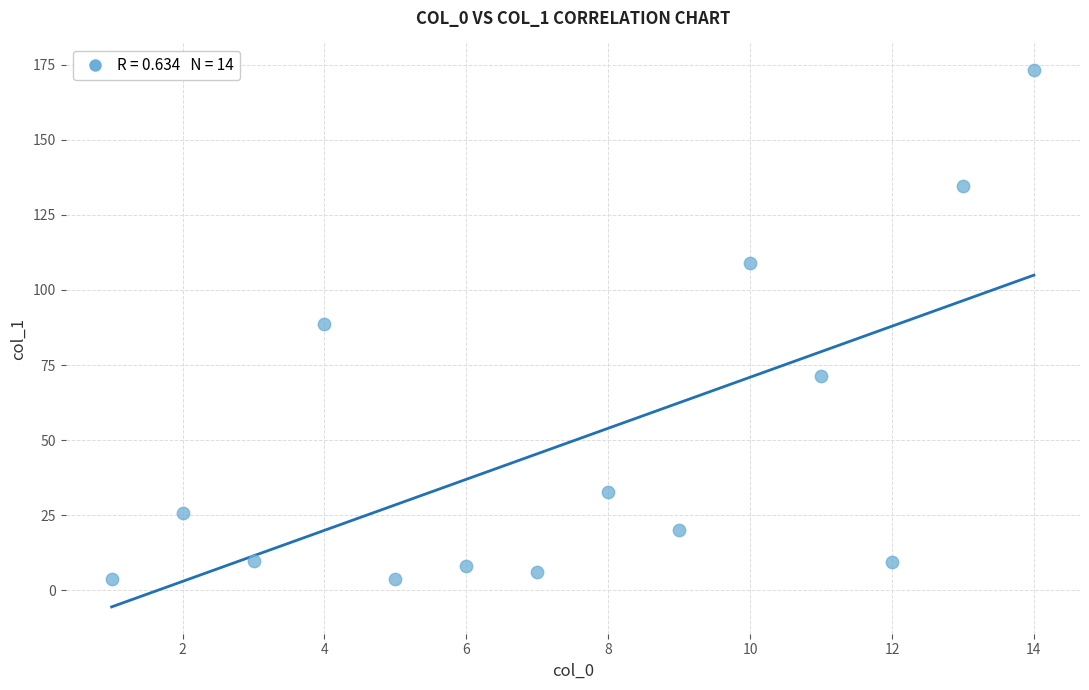

What is the range of X values (max minus min)?

13.0